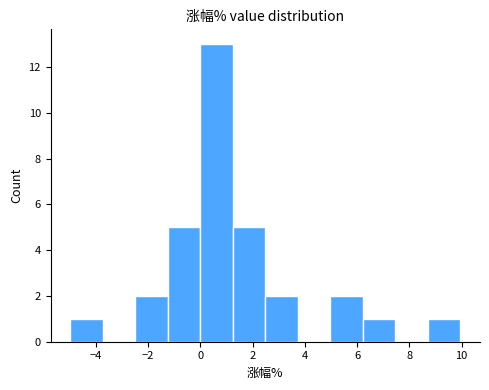

Reading left to right, list every bar in this chart as the range it spans on the x-axis followed by its height. Neither the bar edges nor the heights are printed on the chart, so give them approximately, as read against the axes.

-5.0 to -3.8: 1
-3.8 to -2.4: 0
-2.4 to -1.2: 2
-1.2 to 0.0: 5
0.0 to 1.2: 13
1.2 to 2.4: 5
2.4 to 3.8: 2
3.8 to 5.0: 0
5.0 to 6.2: 2
6.2 to 7.4: 1
7.4 to 8.8: 0
8.8 to 10.0: 1